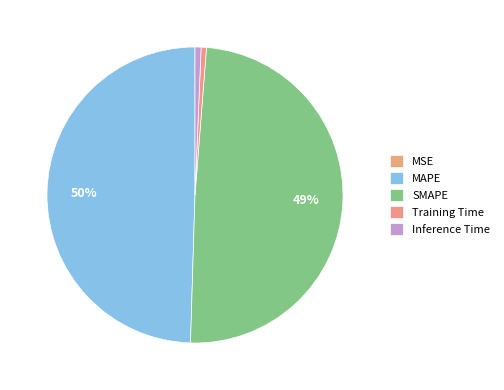

Combined, do SMAPE and Training Time account for over 50%?

No